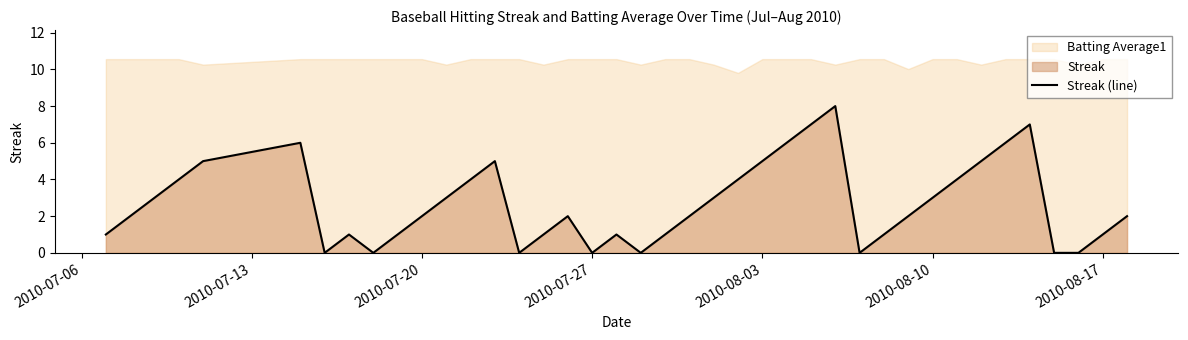

Is it true that Streak (line) equals 2 at 2010-08-10?

False